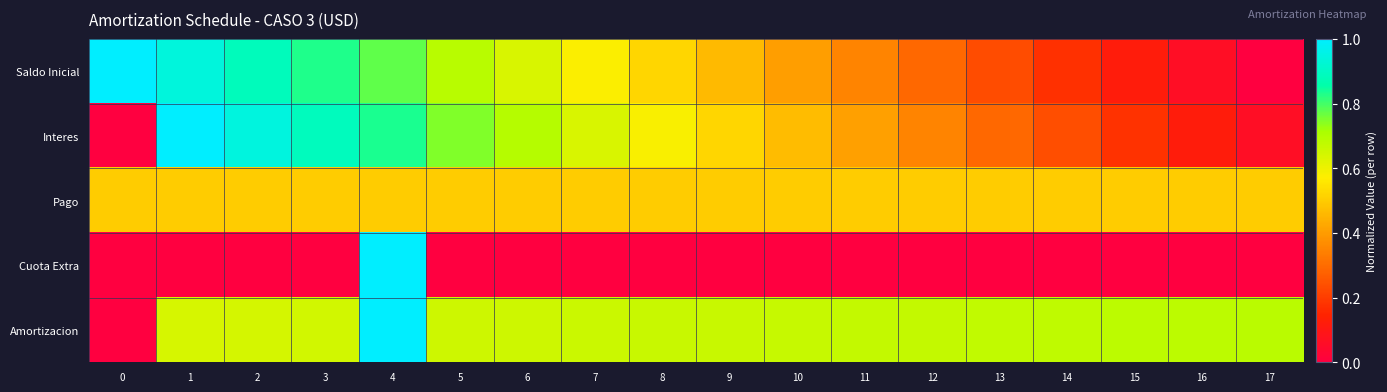

At 17, list the series in order from largest to smallest.

Amortizacion, Pago, Interes, Saldo Inicial, Cuota Extra